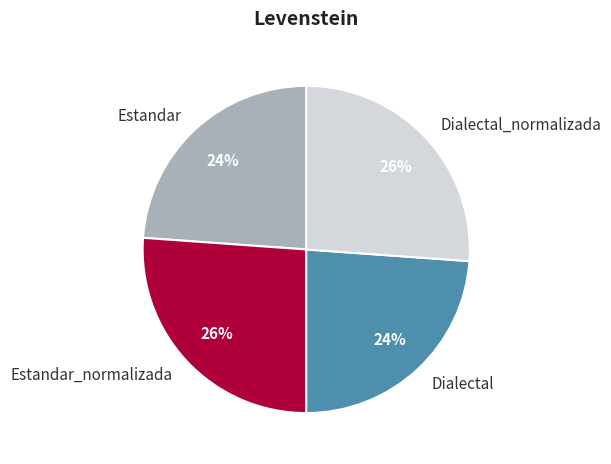

To the nearest percent, what portion does Estandar represent?

24%